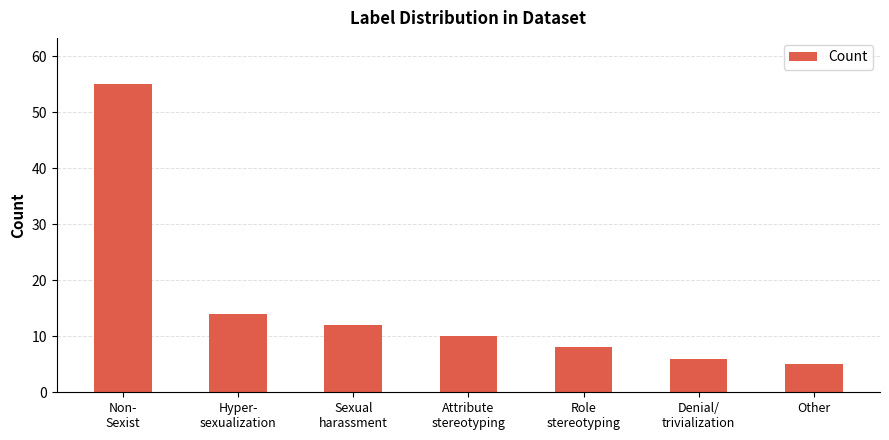

What is the sum of the values at Attribute
stereotyping and Role
stereotyping?

18